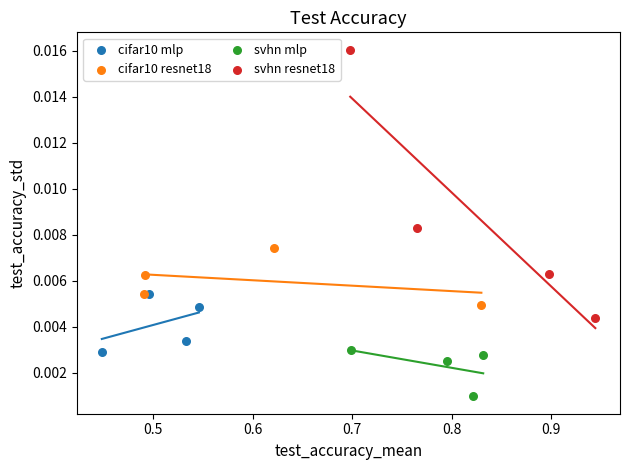

Which series reaches the minimum Y coordinate?

svhn mlp